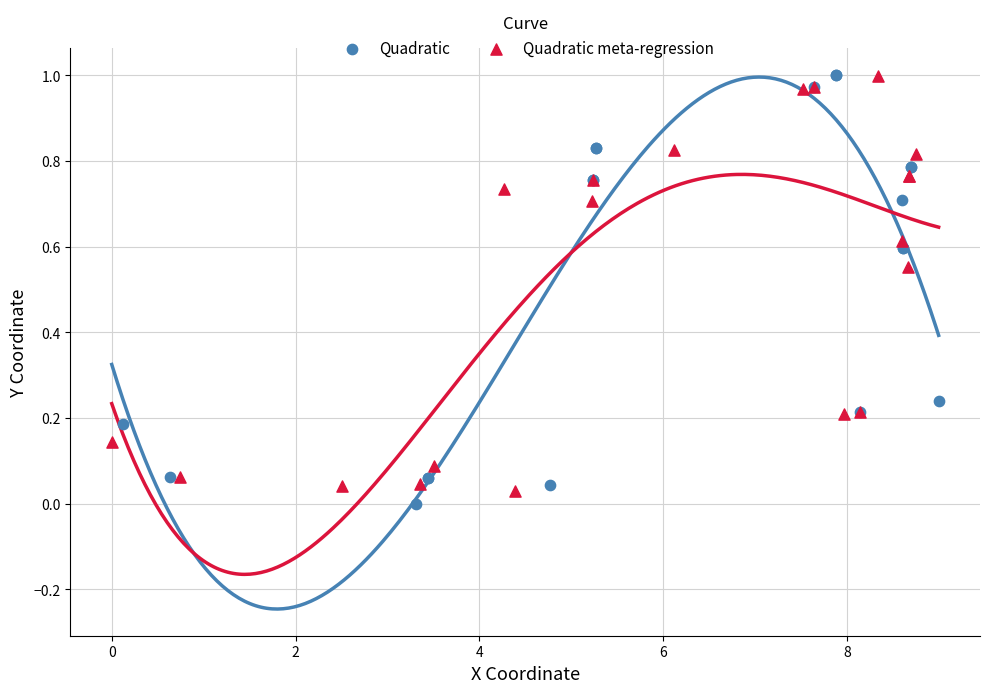

Which series has the widest spread of Y values?

Quadratic